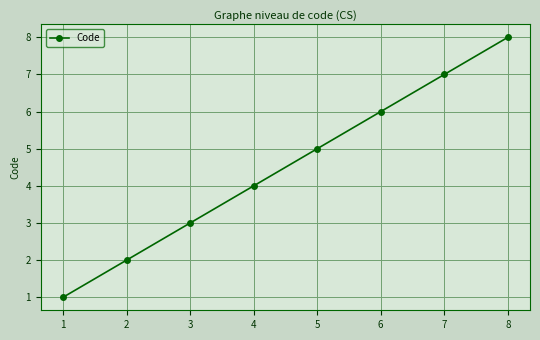

Count the number of categories in the chart.

8